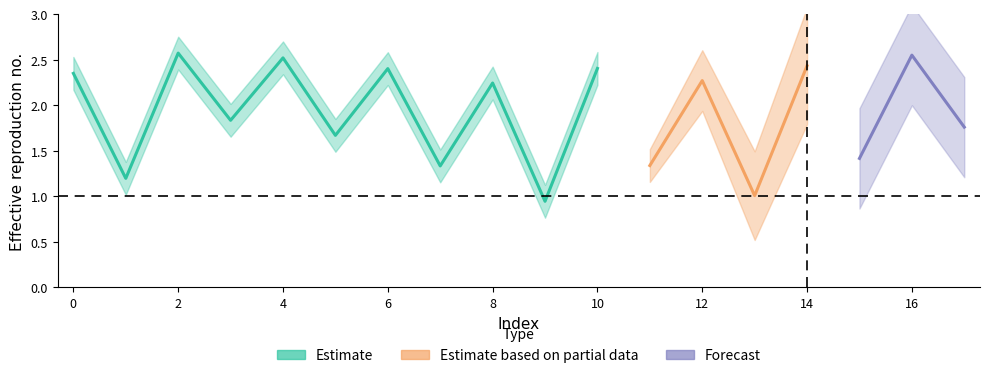

What is the greatest value displayed?

2.6